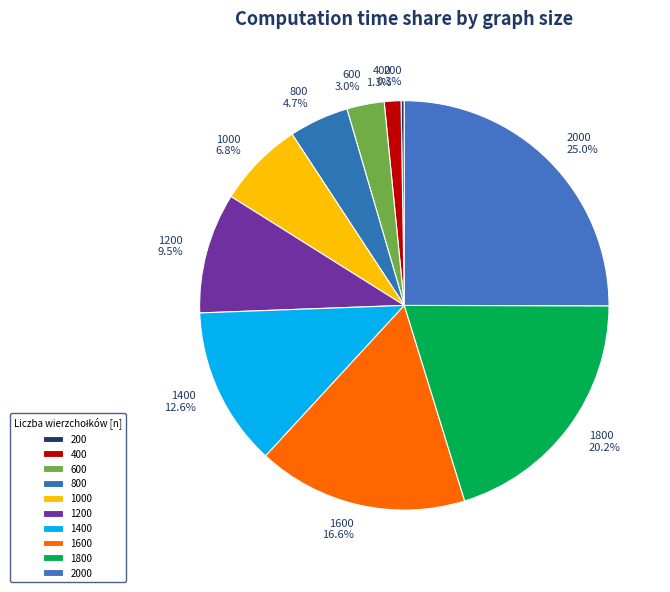

What is the total percentage of 1800 and 400?

21.5%